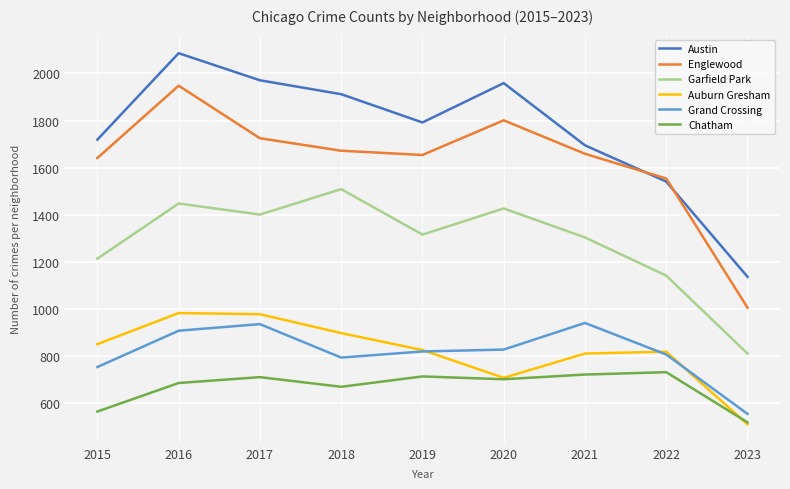

What is the total value across all series at 2019?

7122